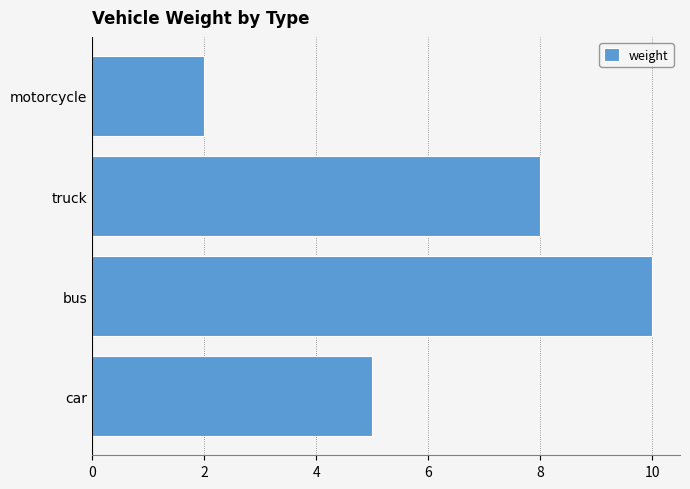

Which category has the lowest value across all series?

motorcycle